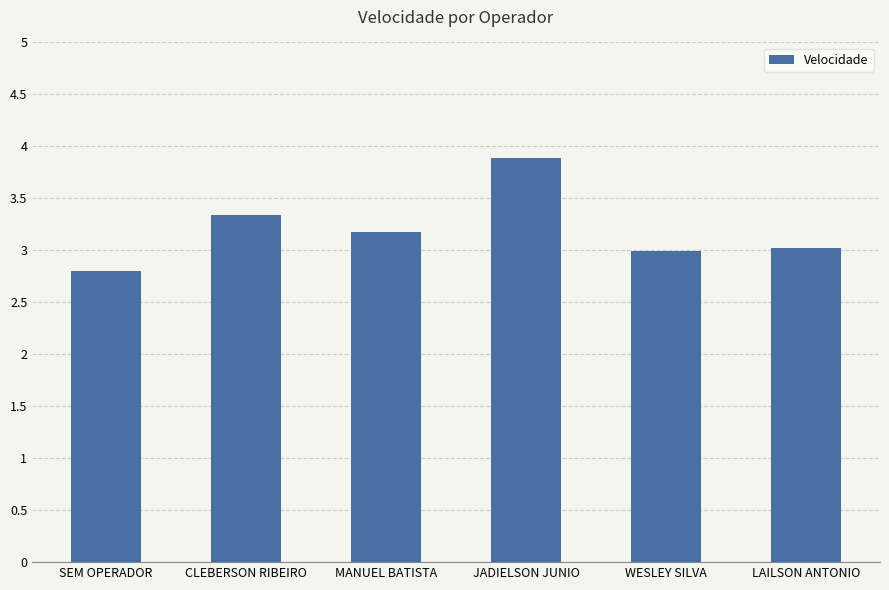

What is the ratio of the value at LAILSON ANTONIO to the value at JADIELSON JUNIO?

0.8